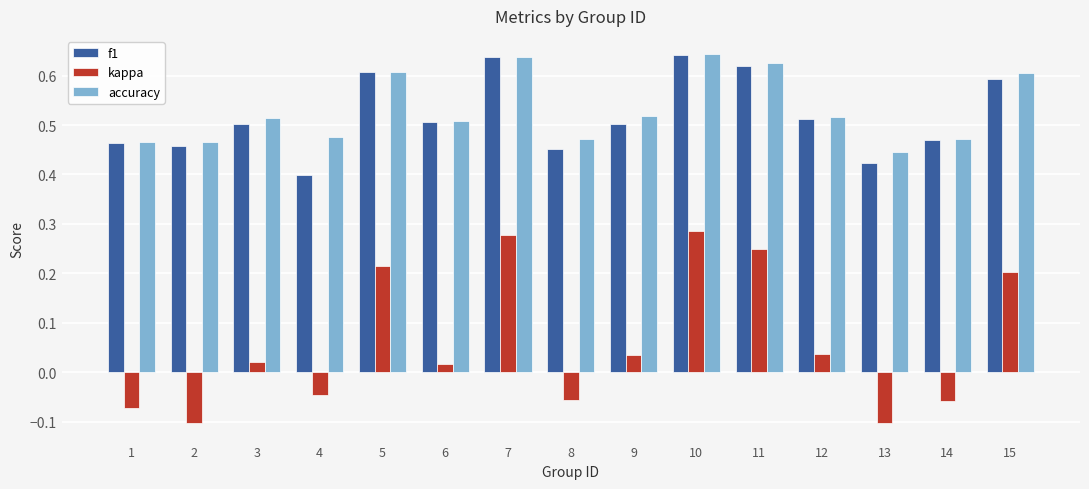

Which series changed the most between 3 and 5?

kappa